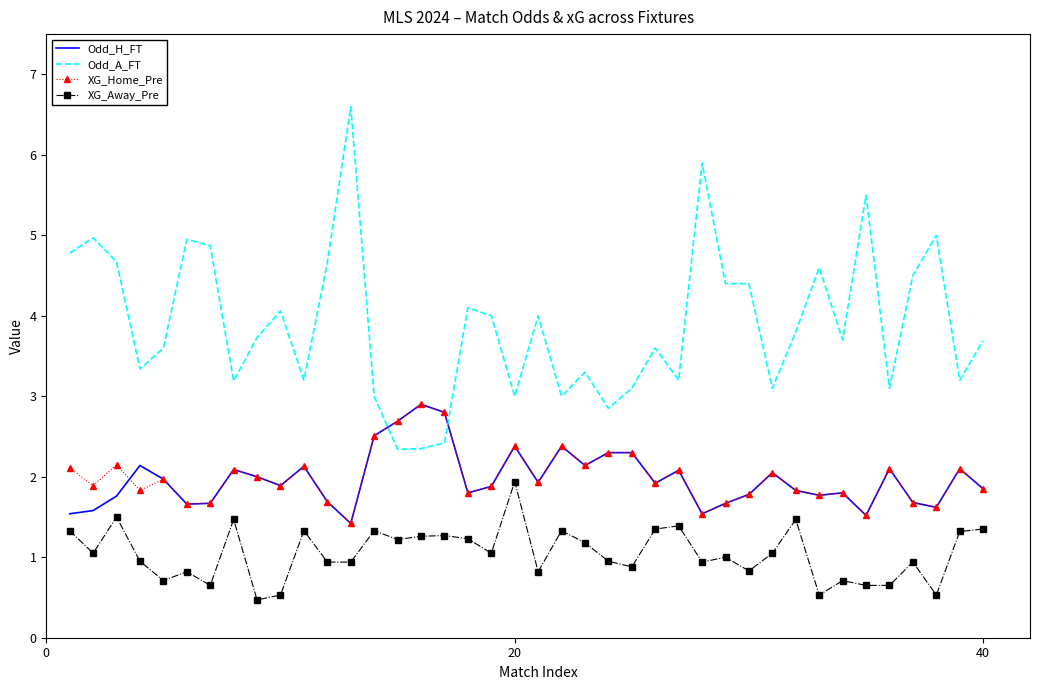

How many series are shown in this chart?

4